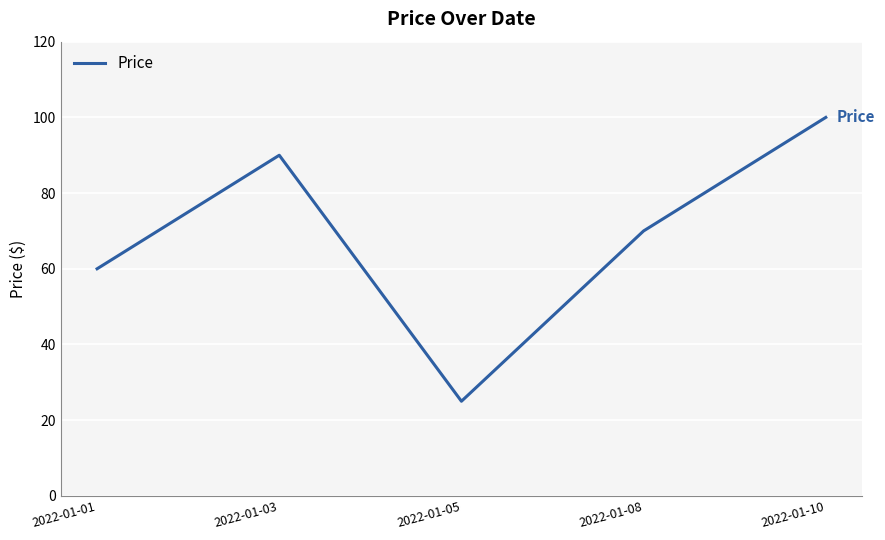

The value at 2022-01-03 is 20.9. True or false?

False